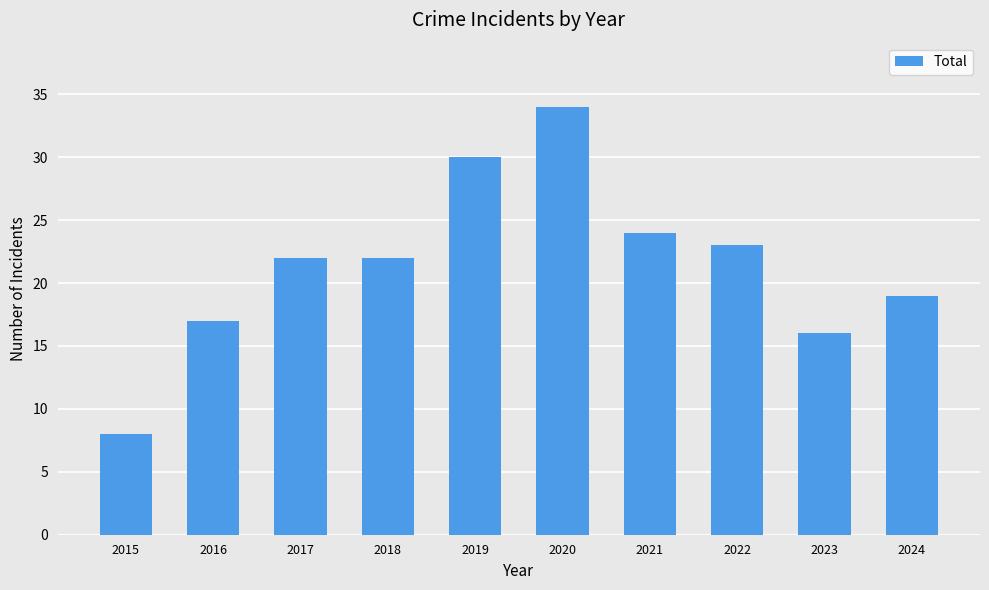

Reading left to right, extract all data points from this chart.

2015=8	2016=17	2017=22	2018=22	2019=30	2020=34	2021=24	2022=23	2023=16	2024=19